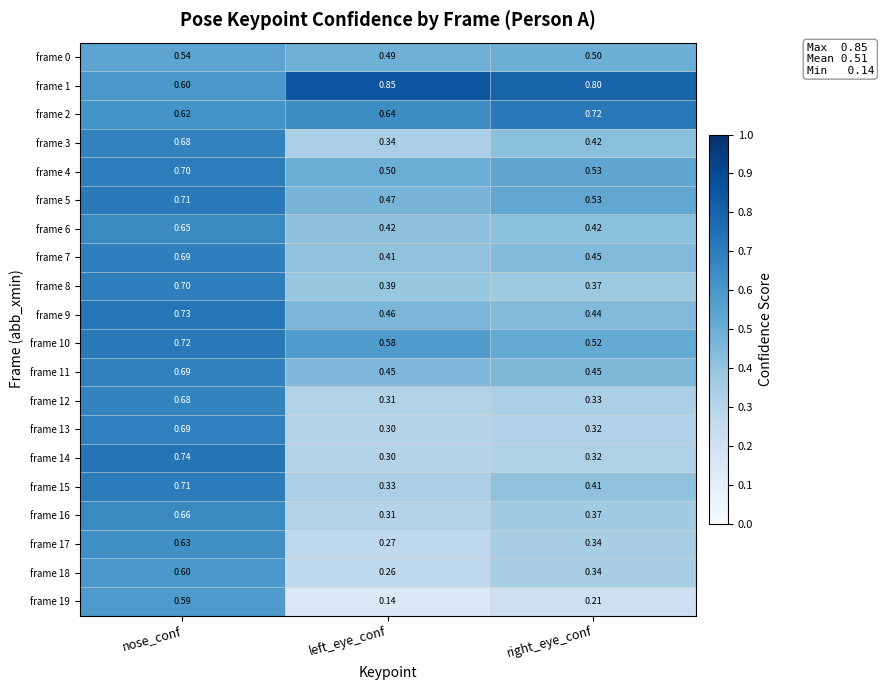

Which category has the highest value across all series?

left_eye_conf